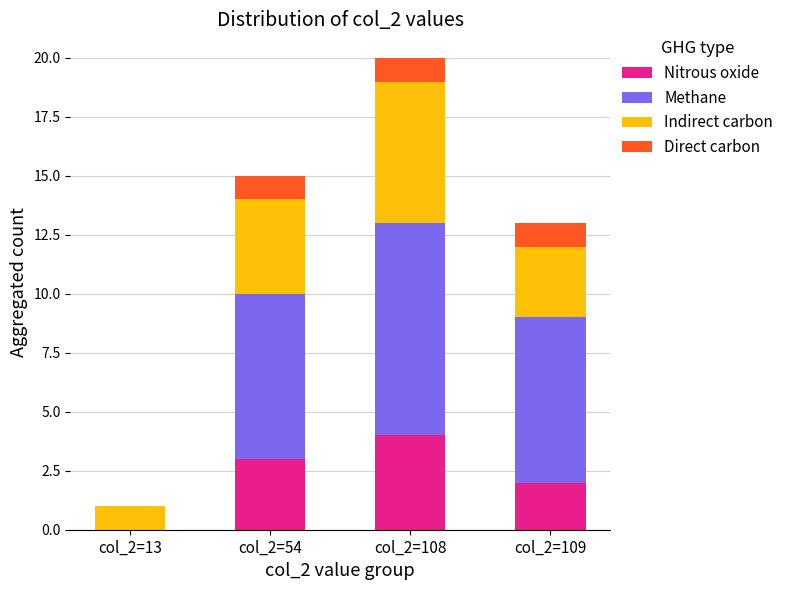

At which category is the sum across all series the highest?

col_2=108